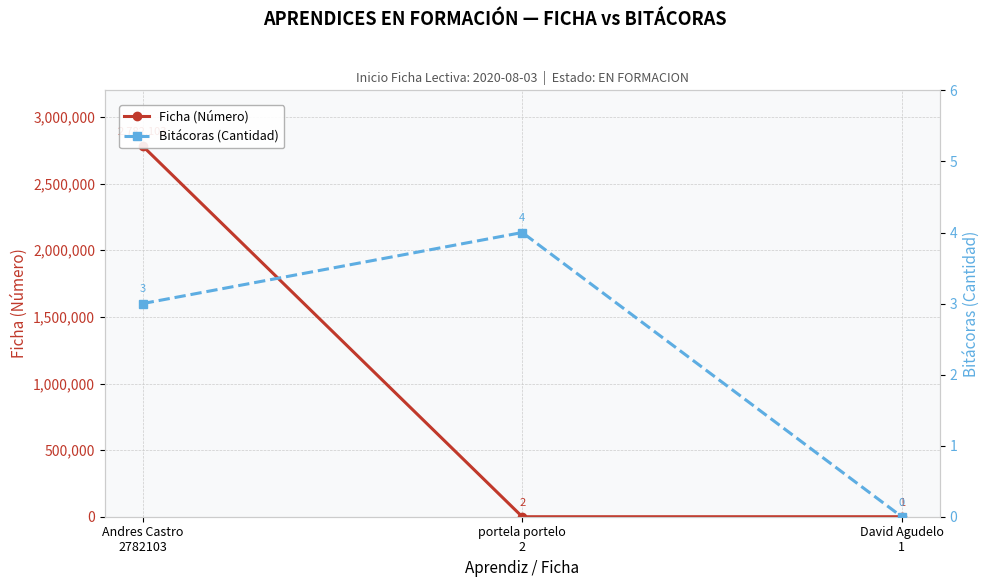

Is the value of Ficha (Número) at portela portelo
2 greater than the value of Bitácoras (Cantidad) at Andres Castro
2782103?

No